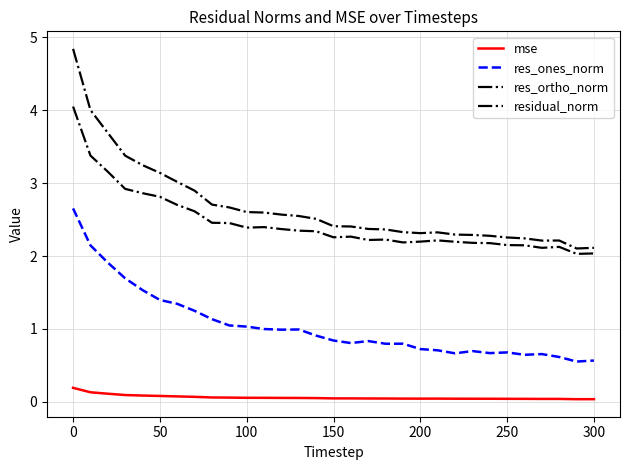

How many lines are shown in the chart?

4